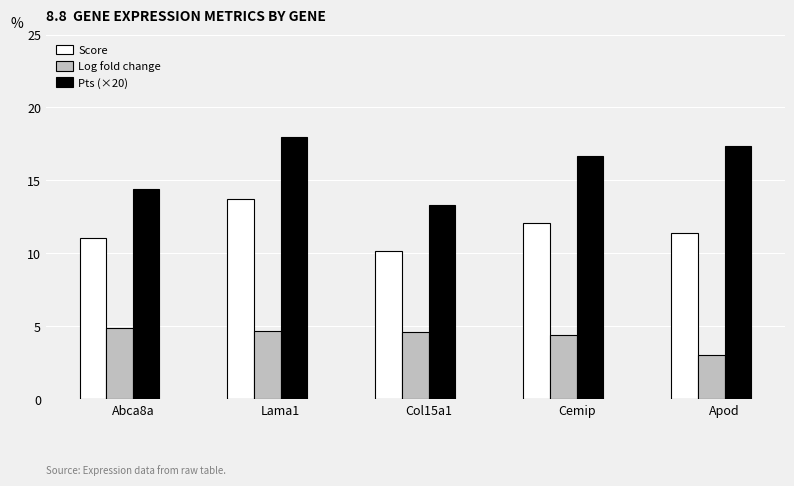

What is the difference between the highest and lowest values at Apod?

14.3